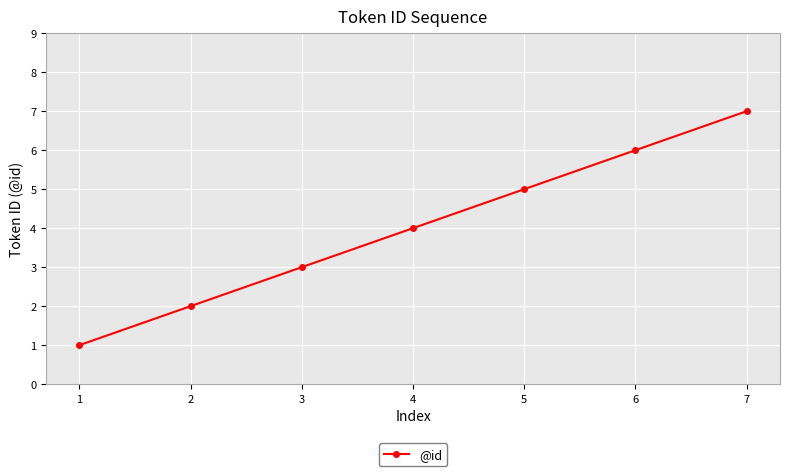

How many data points does each series have?

7